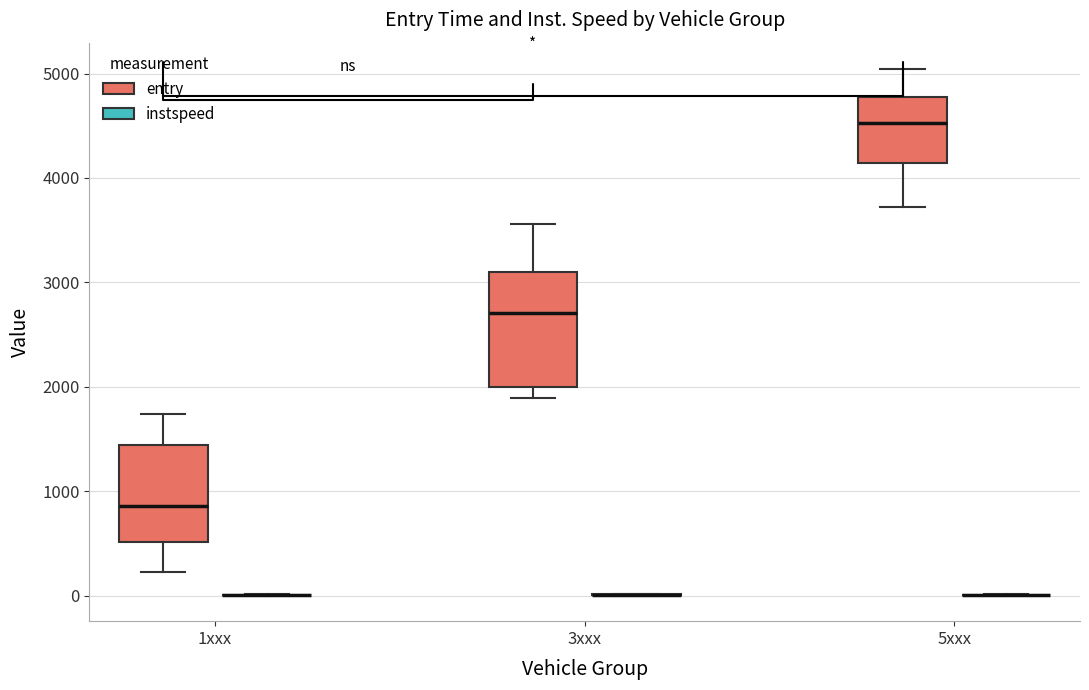

Reading left to right, read every box against the y-axis: the position of its median line, the range the box covers, and the ends of its whiskers. The values are not printed on the chart, so give them approximately, as read against the axis.

1xxx (entry): median 900, box 500 to 1400, whiskers 200 to 1700
1xxx (instspeed): box collapsed to a line at 0, whiskers 0 to 0
3xxx (entry): median 2700, box 2000 to 3100, whiskers 1900 to 3600
3xxx (instspeed): box collapsed to a line at 0, whiskers 0 to 0
5xxx (entry): median 4500, box 4100 to 4800, whiskers 3700 to 5000
5xxx (instspeed): box collapsed to a line at 0, whiskers 0 to 0